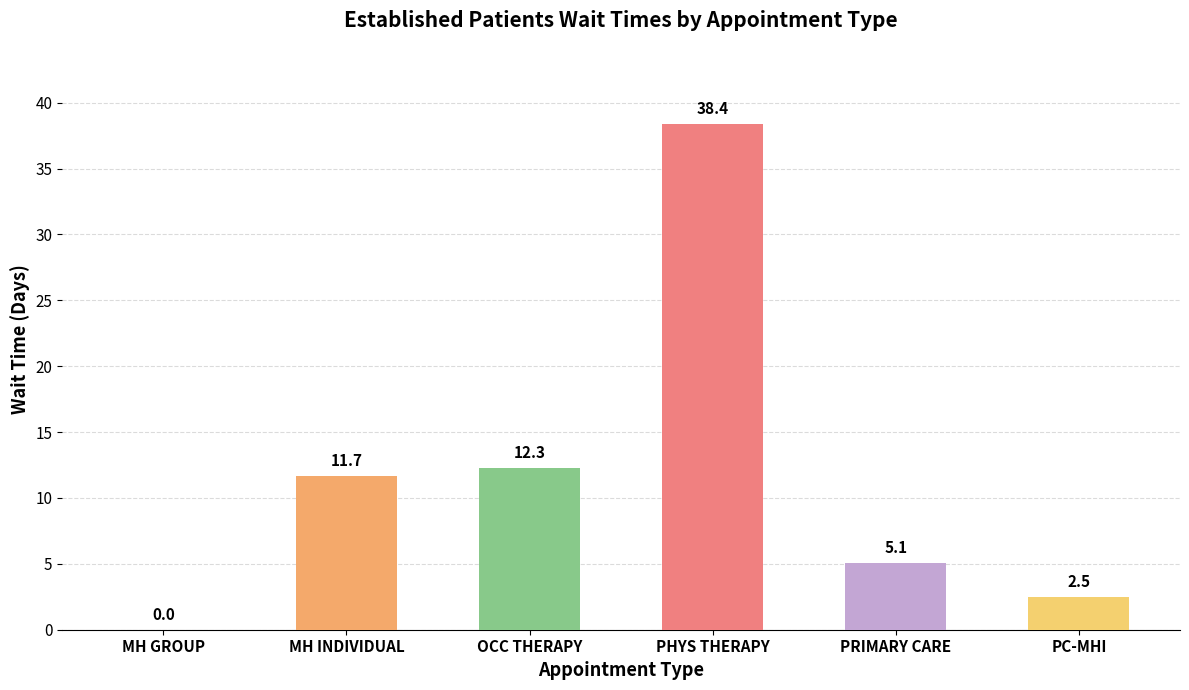

What is the change in value from MH GROUP to OCC THERAPY?

+12.3